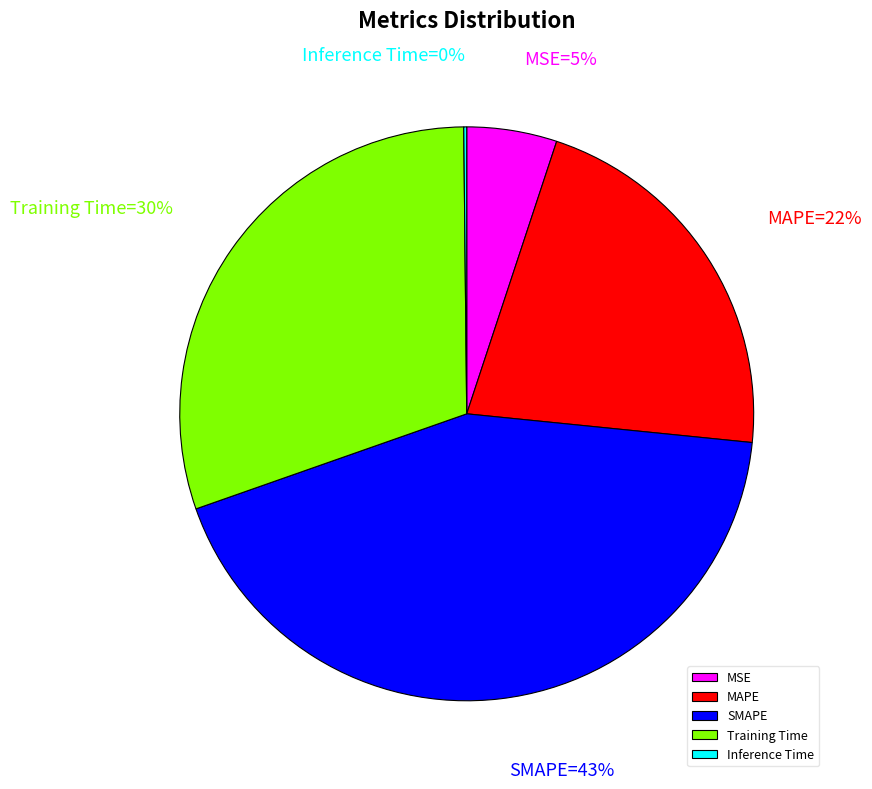

Between MAPE and Training Time, which is larger?

Training Time